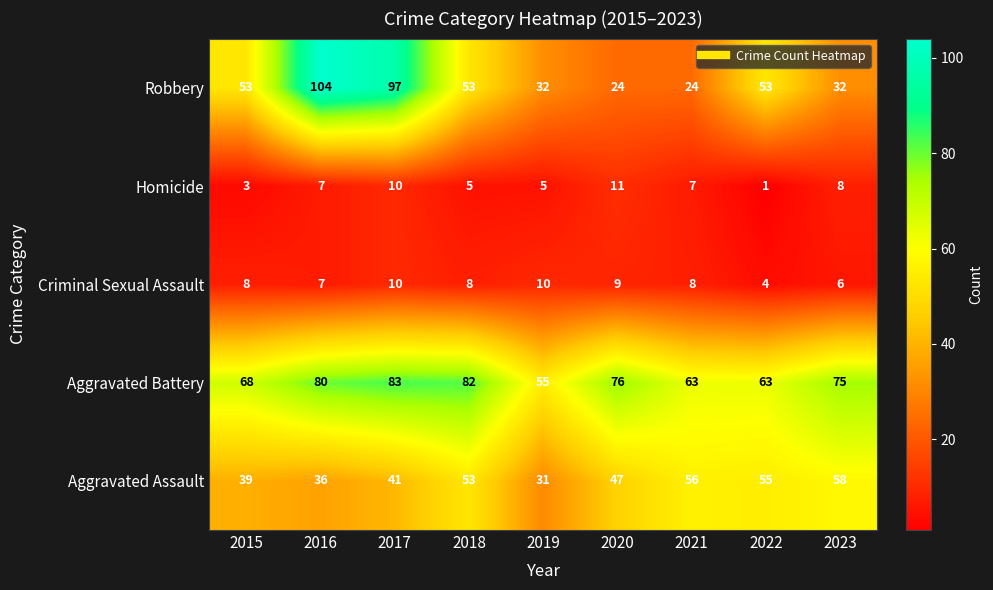

Rank the categories by Aggravated Assault value from highest to lowest.

2023, 2021, 2022, 2018, 2020, 2017, 2015, 2016, 2019